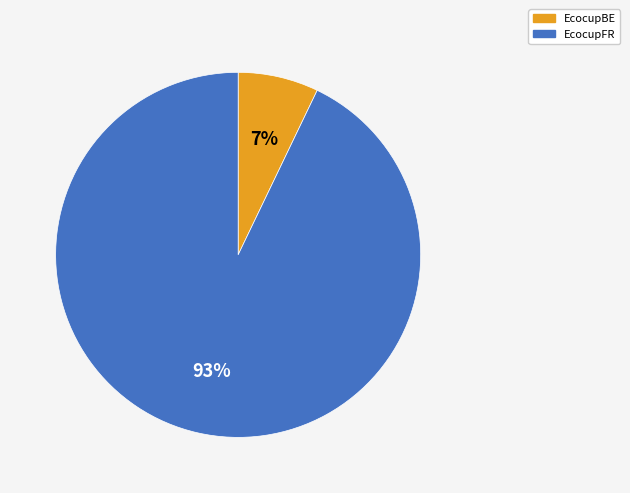

How many slices are in this pie chart?

2